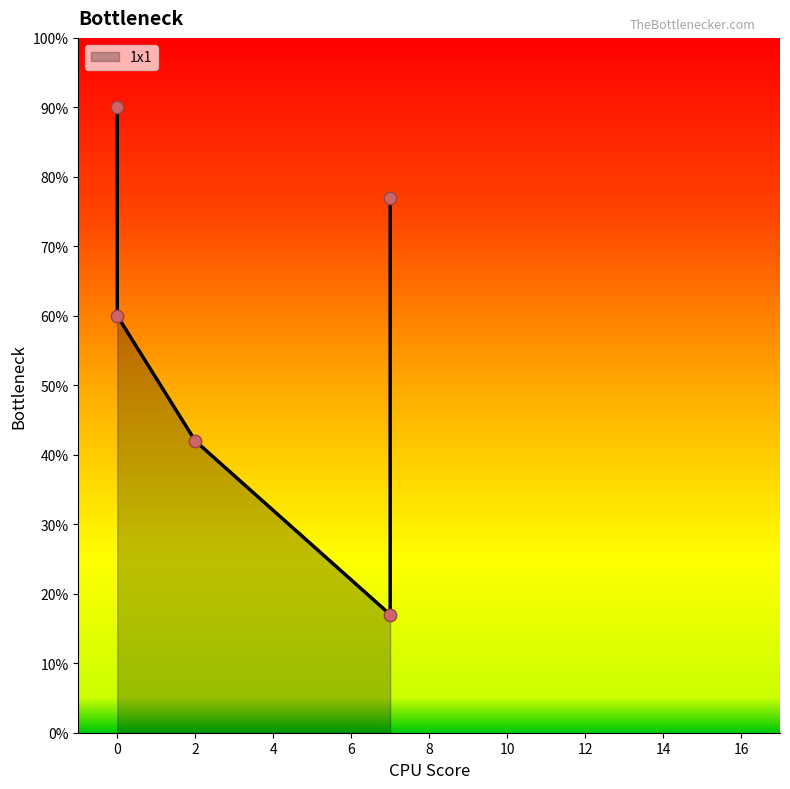

What is the change in value from 0 to 0?

-30